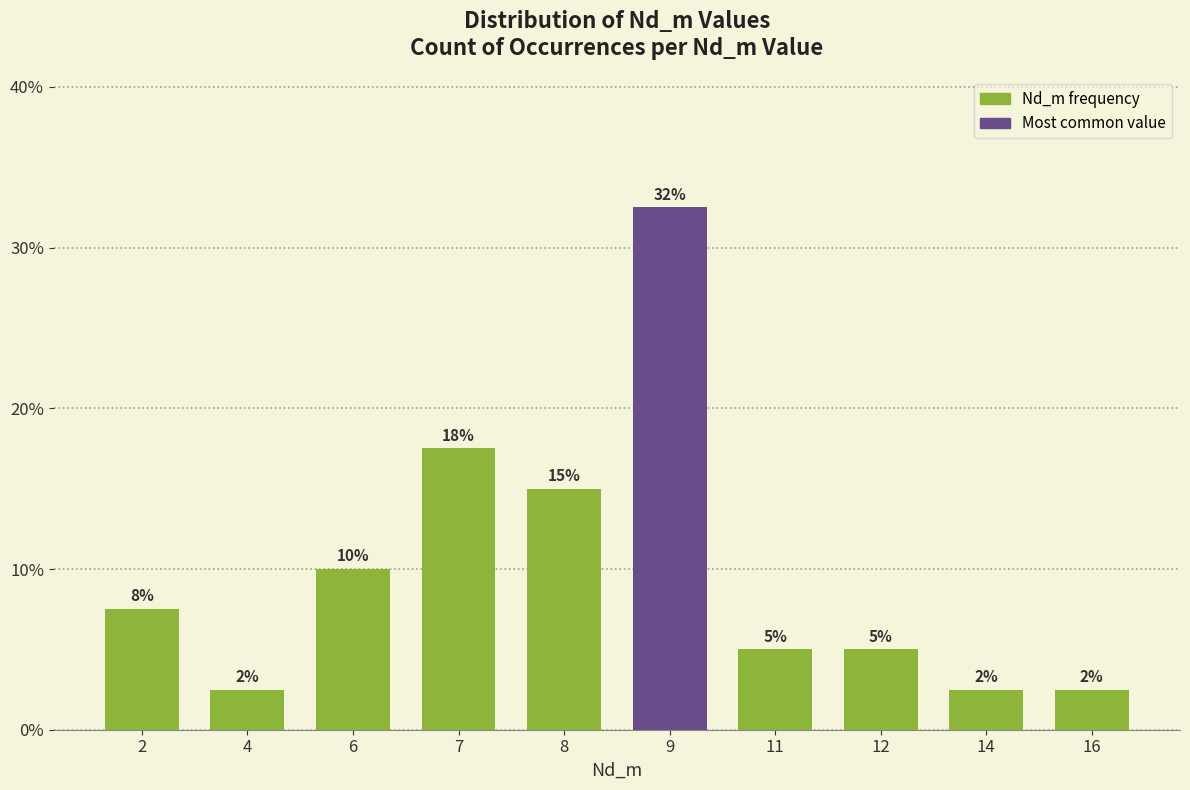

List the labels in order of value, largest first.

9, 7, 8, 6, 2, 11, 12, 4, 14, 16